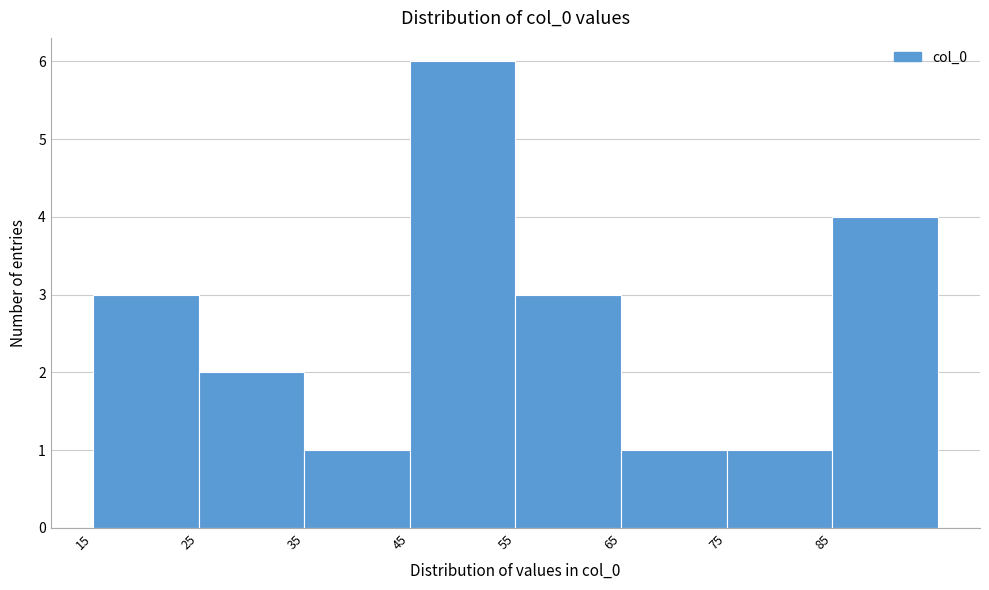

How tall is the bar that spans 55 to 65 on the x-axis? The values are not printed on the chart, so give them approximately, as read against the axis.

3